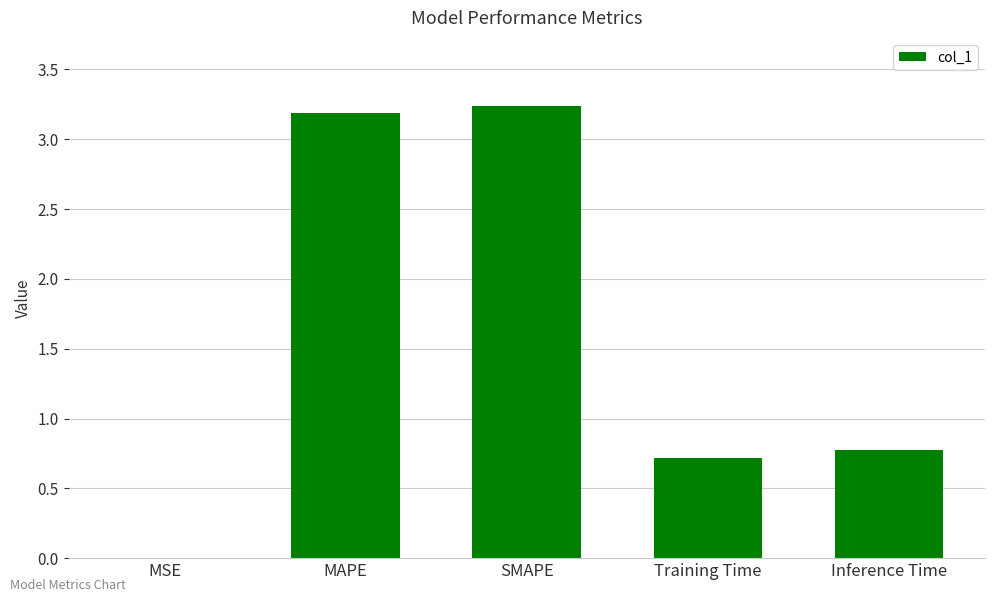

What is the average value?

1.6